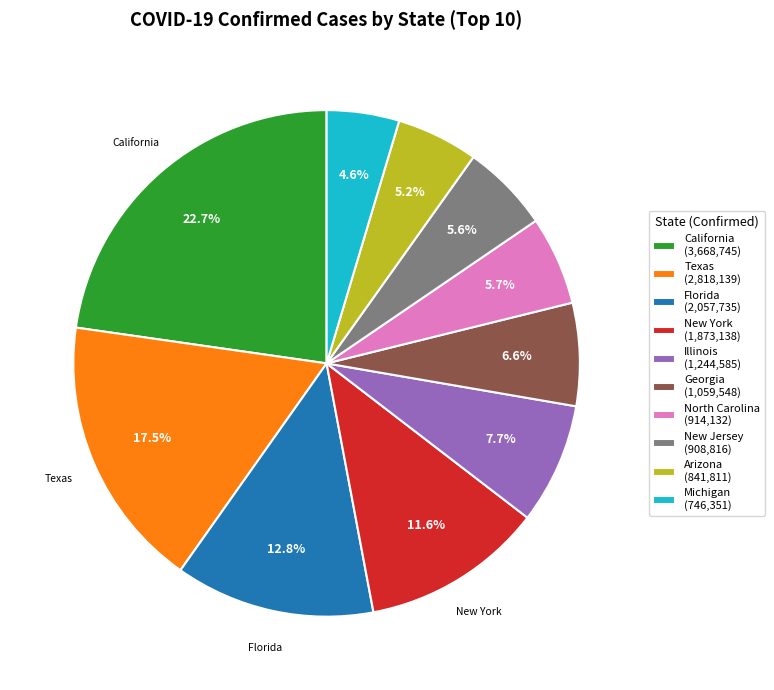

To the nearest percent, what is the combined percentage of New York and Michigan?

16%